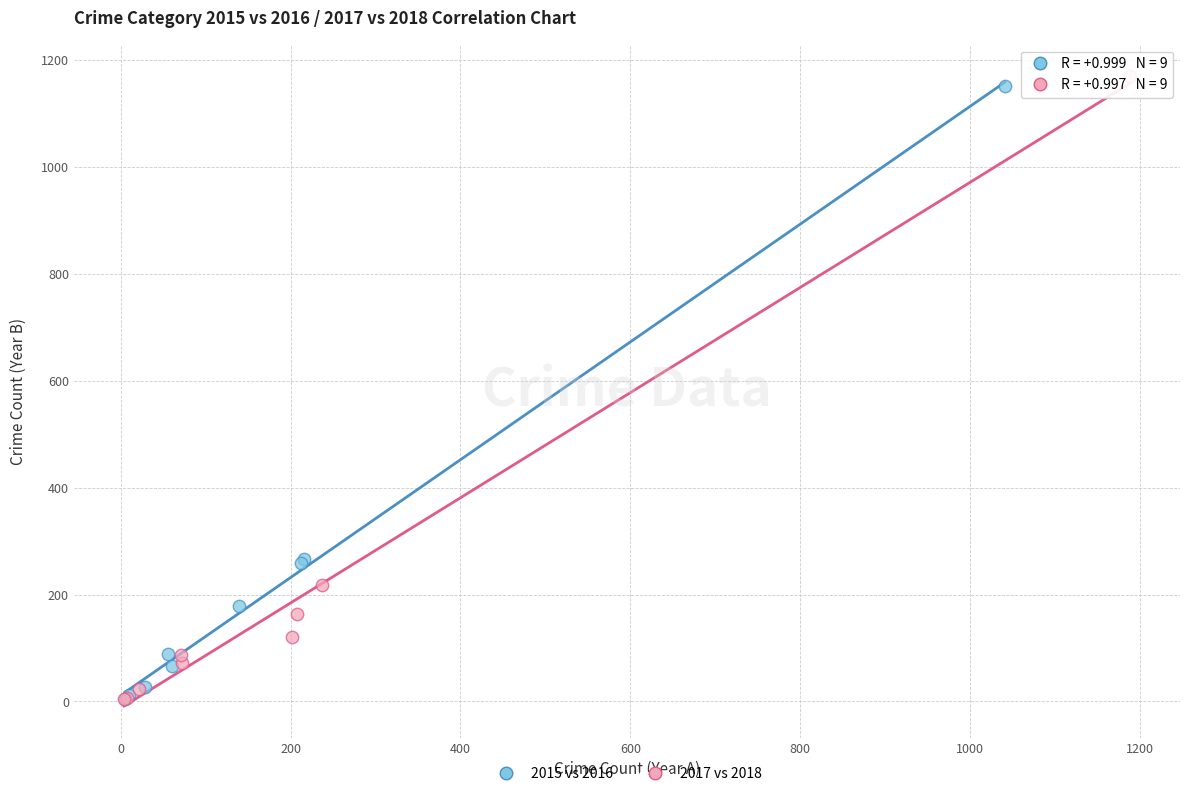

Which series has the largest Y range (max minus min)?

2017 vs 2018